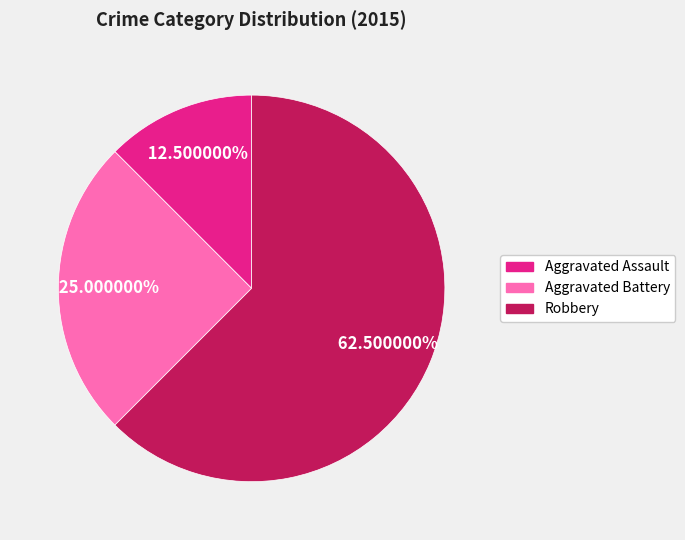

To the nearest percent, what is the combined percentage of Aggravated Assault and Robbery?

75%